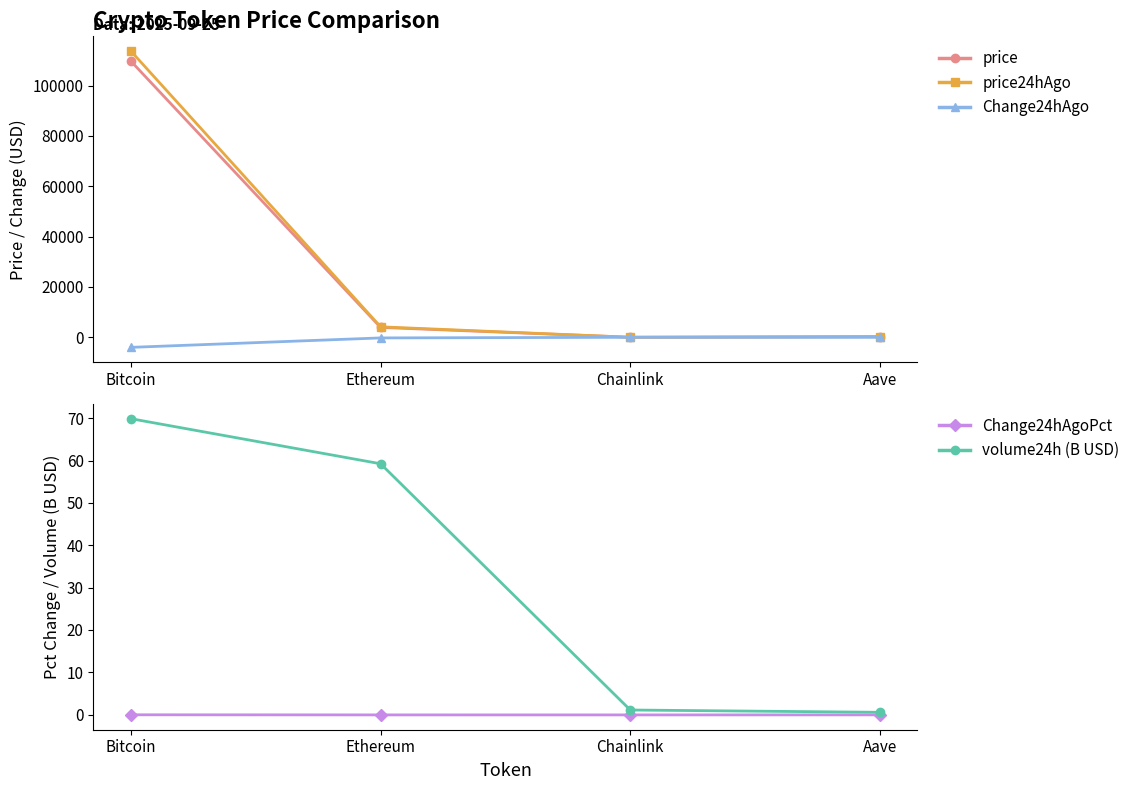

What is the difference between the highest and lowest values at Ethereum?

4410.4